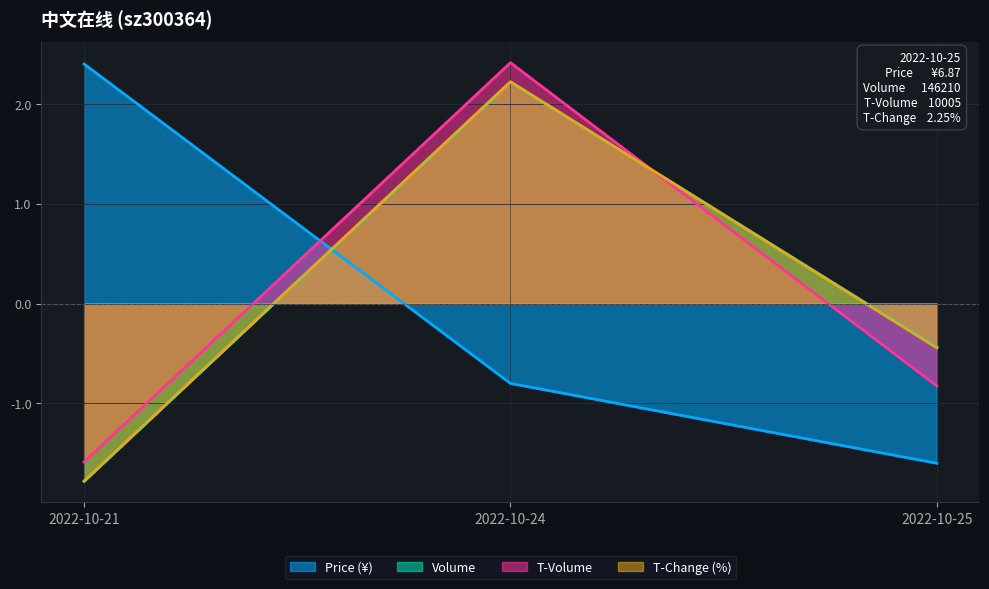

What is the greatest value displayed?

2.4